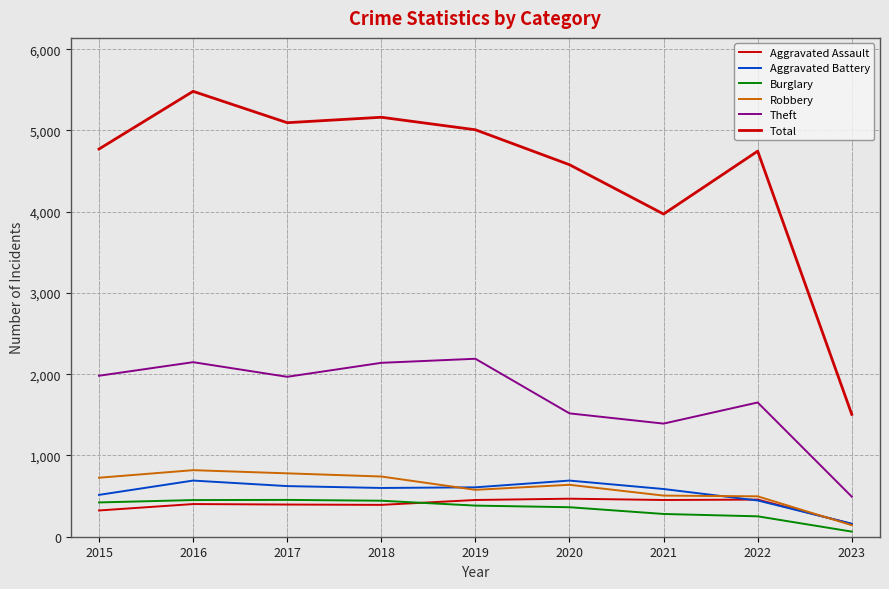

How many lines are shown in the chart?

6